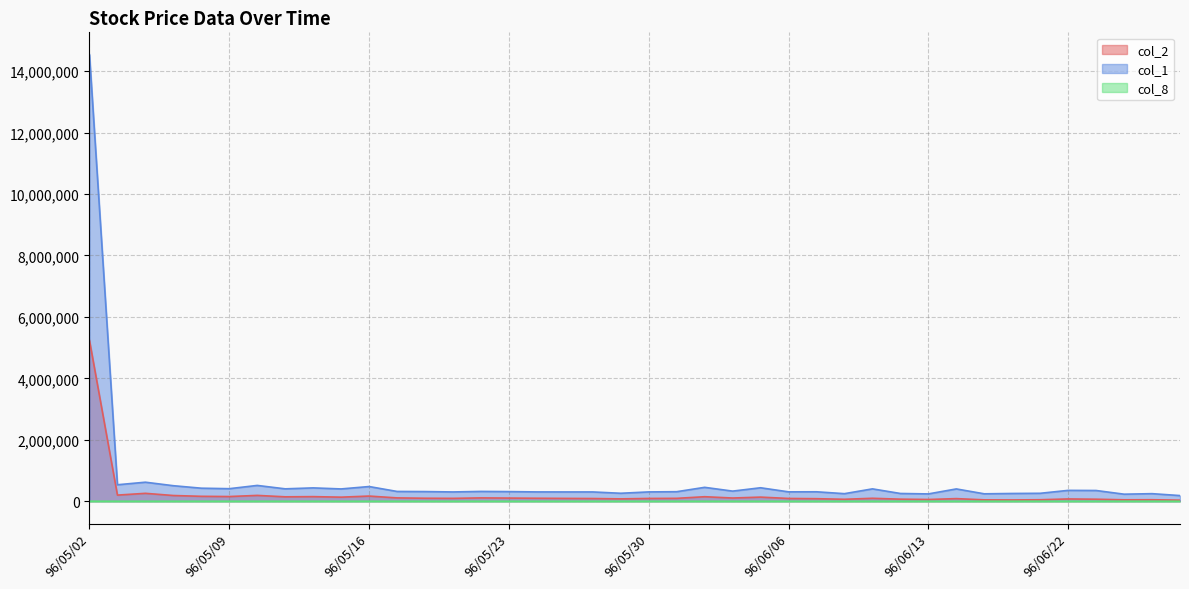

What value does the col_1 series have at 96/05/10?

515000